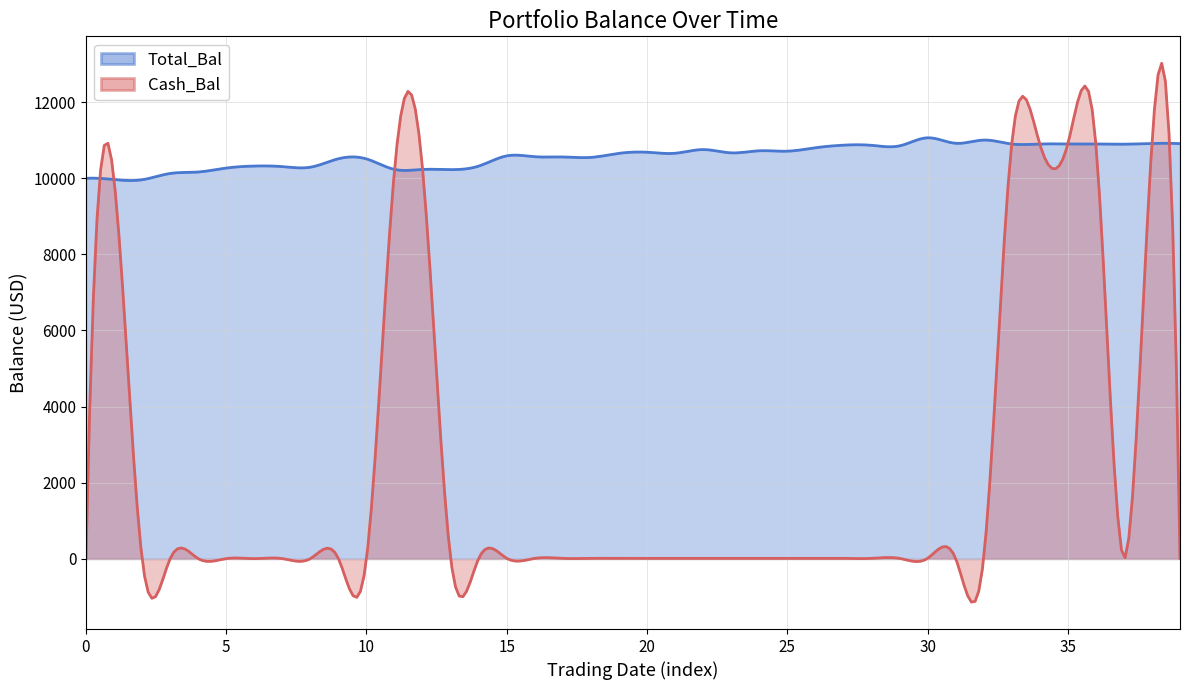

Which series has the largest total across all categories?

Total_Bal